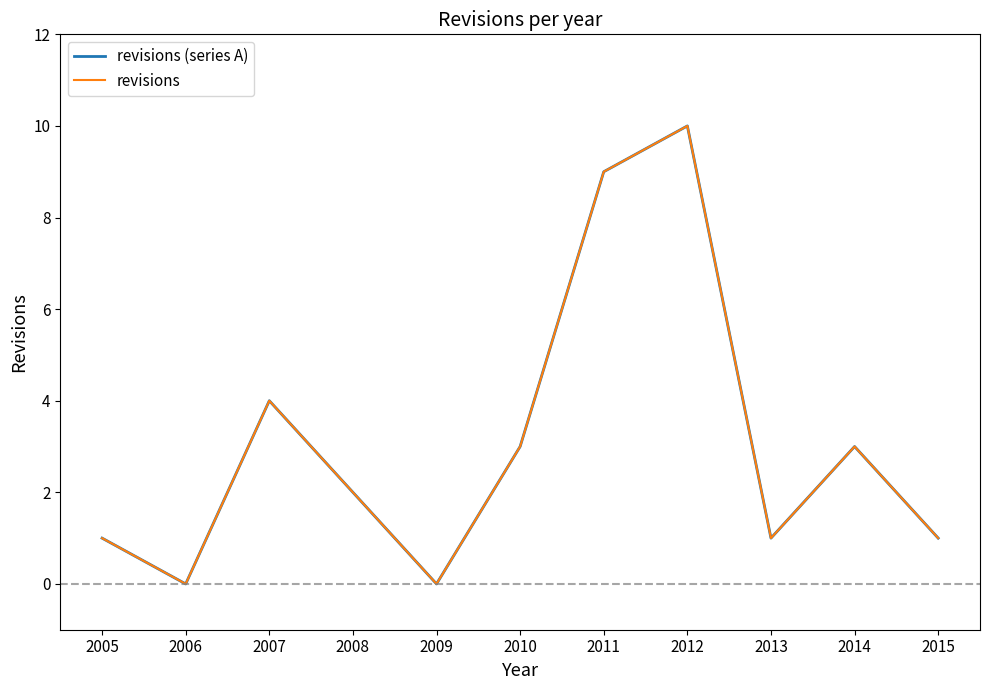

True or false: revisions and revisions (series A) intersect in this chart.

False